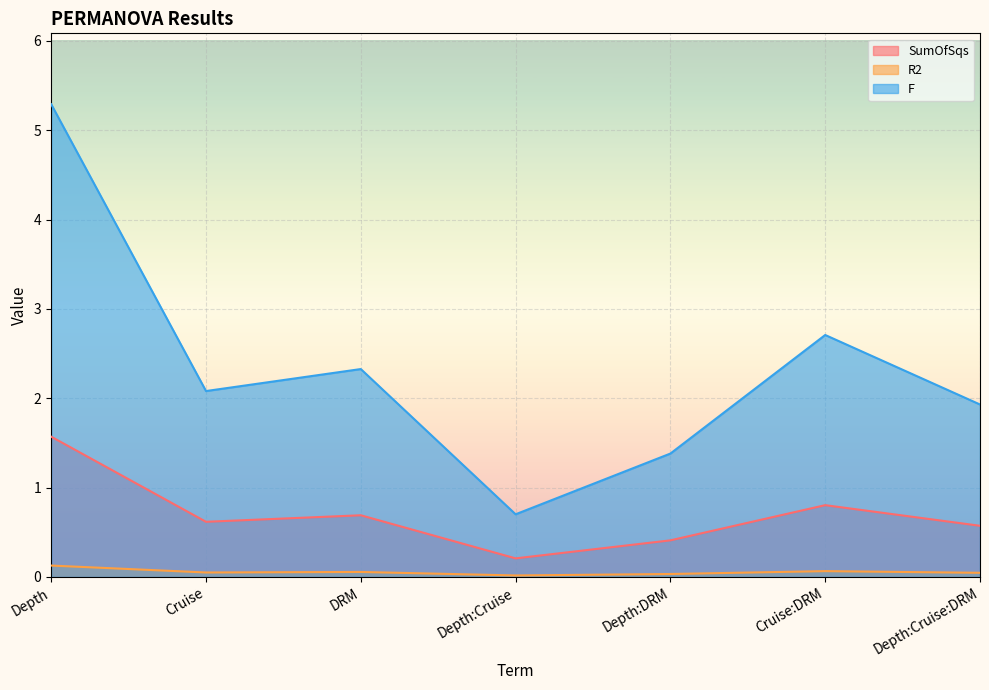

Does the chart display data point markers on the line(s)?

No